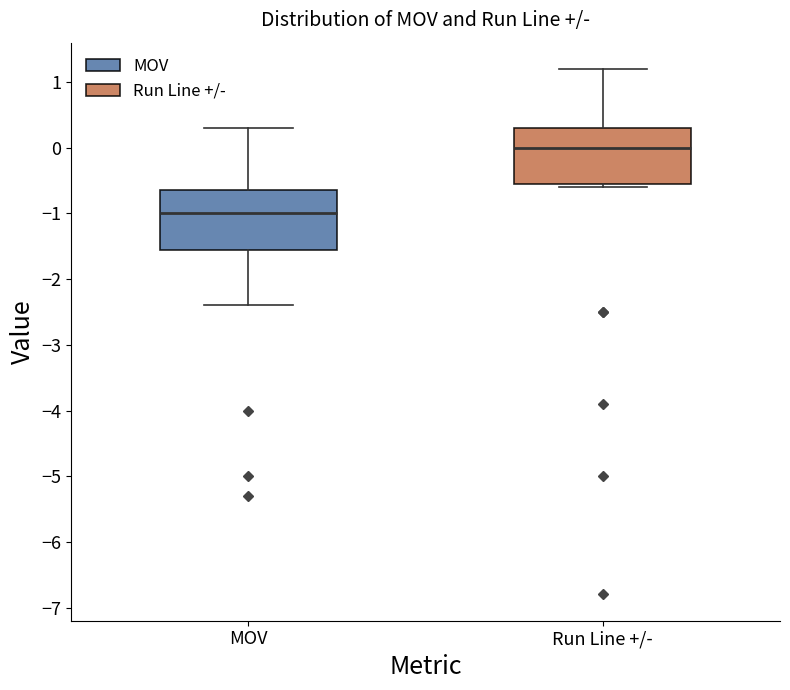

Where is the upper edge of the box for Run Line +/- on the y-axis? The values are not printed on the chart, so give them approximately, as read against the axis.

0.3